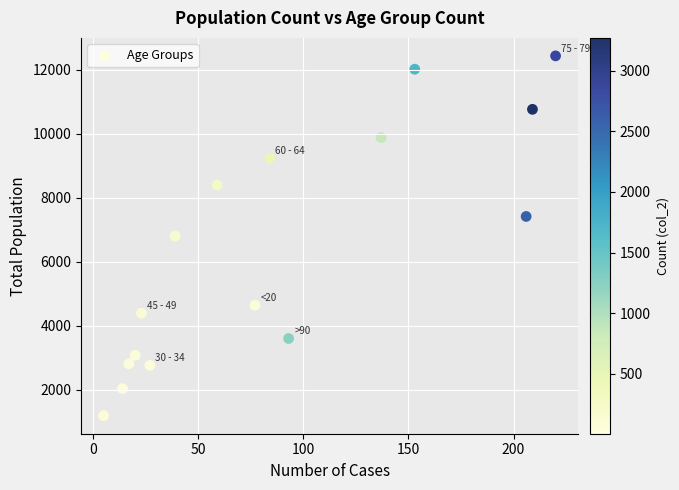

What is the range of X values (max minus min)?

215